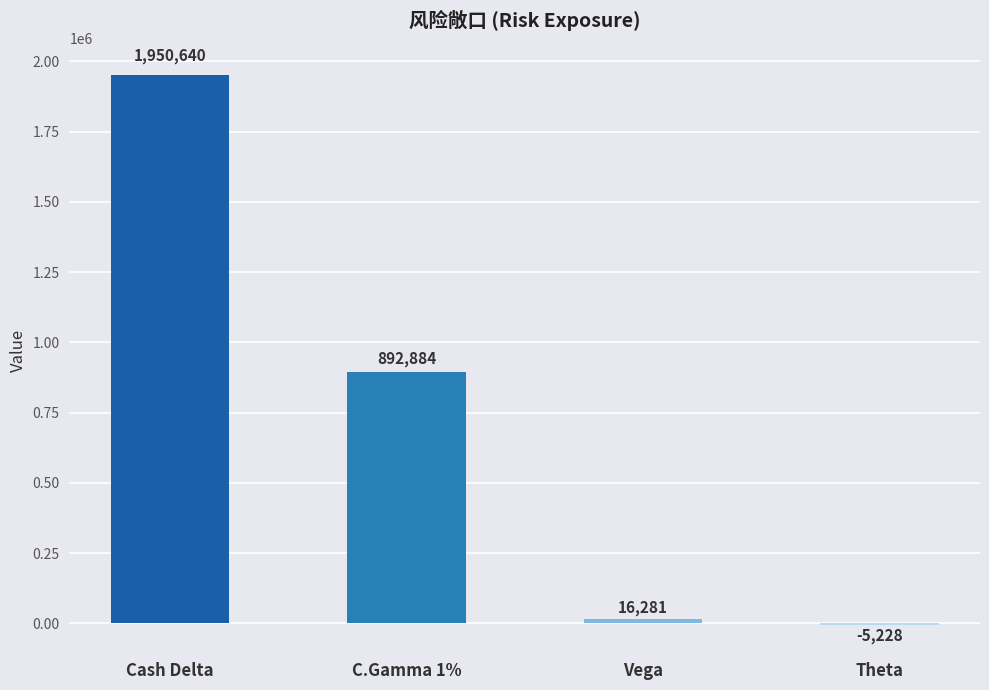

At which category does the chart reach its peak across all series?

Cash Delta